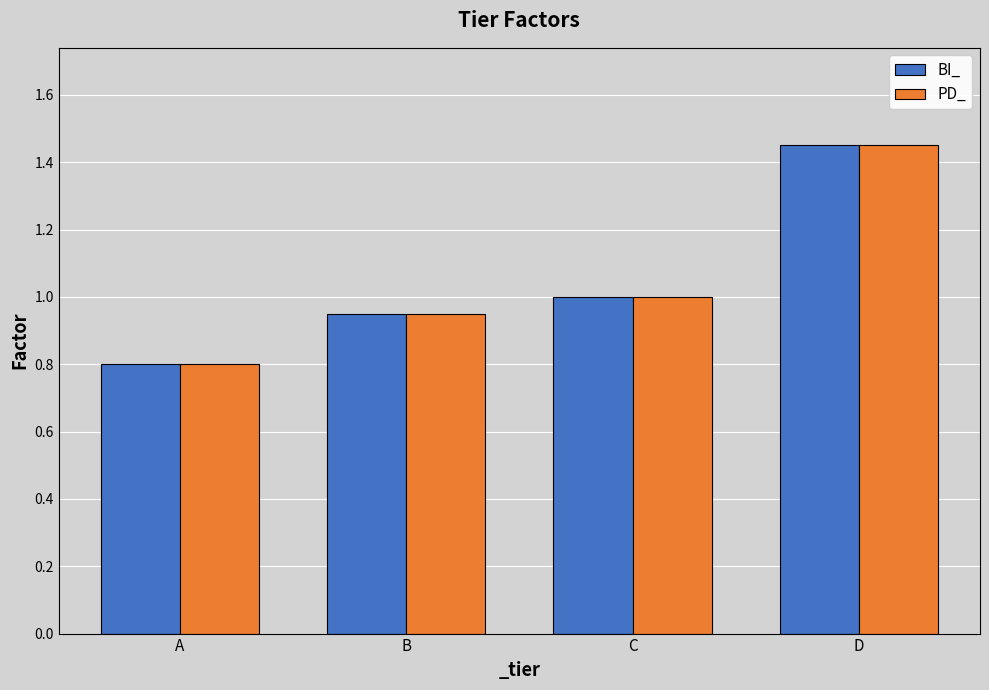

What is the sum of all PD_ values?

4.2